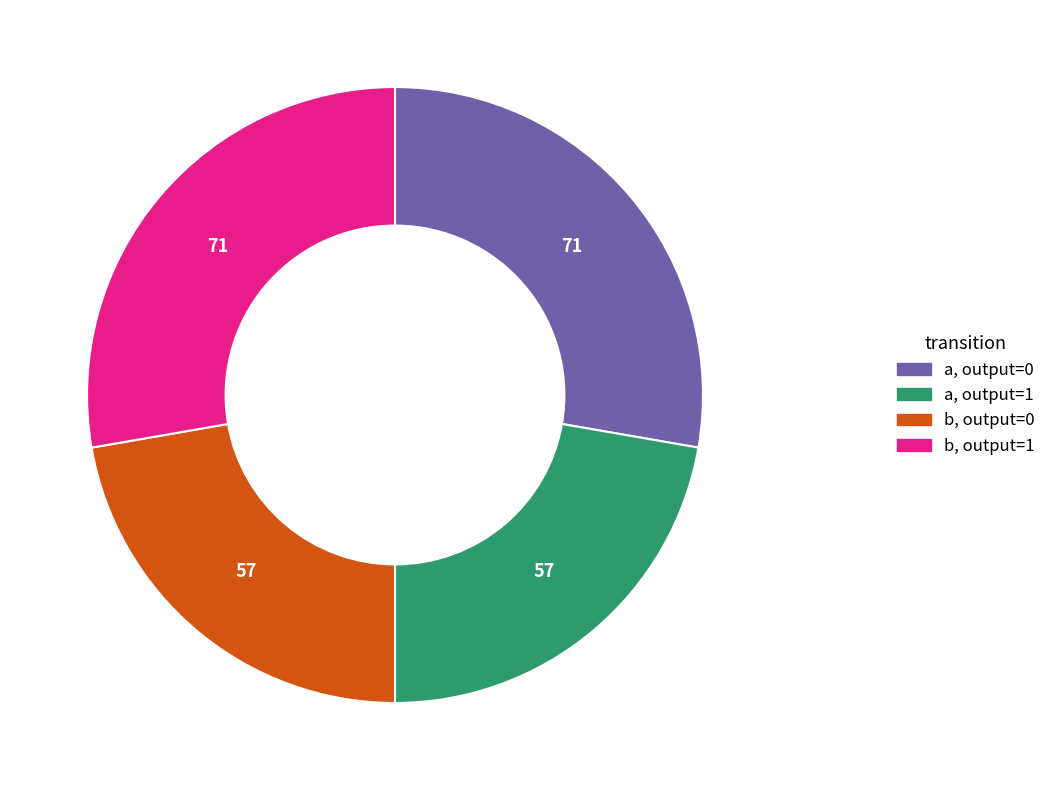

Does any single category account for the majority?

No